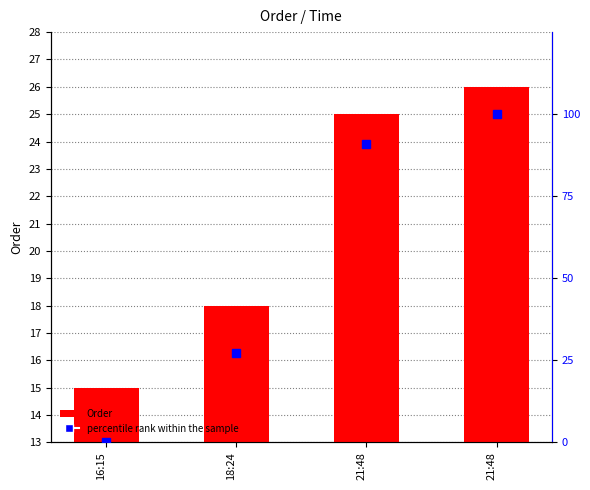

At how many categories does at least one series exceed 67?

2